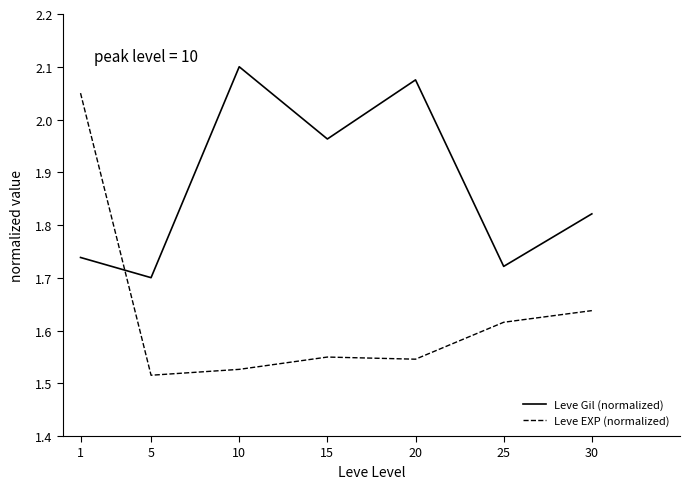

What is the total value across all series at 30?

3.5